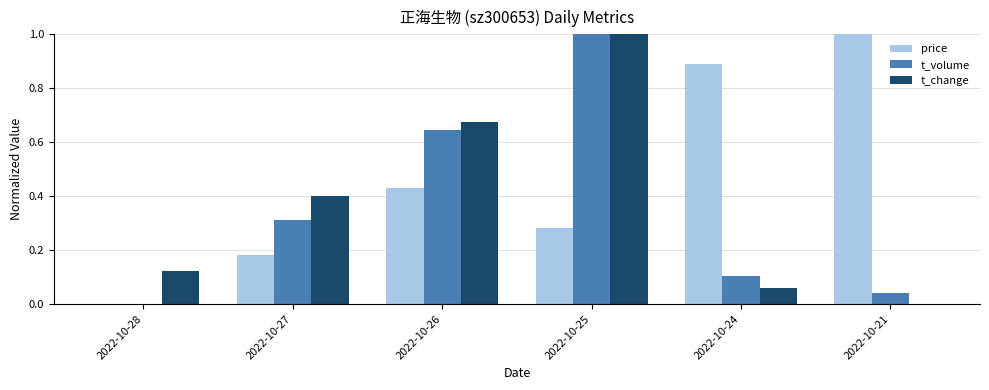

Which series changed the most between 2022-10-25 and 2022-10-21?

t_change